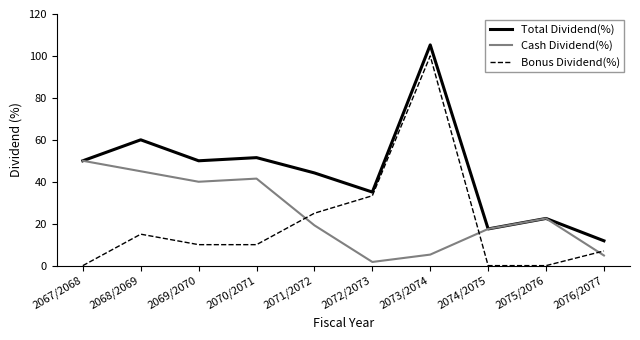

What are all the series names shown in the legend?

Total Dividend(%), Cash Dividend(%), Bonus Dividend(%)